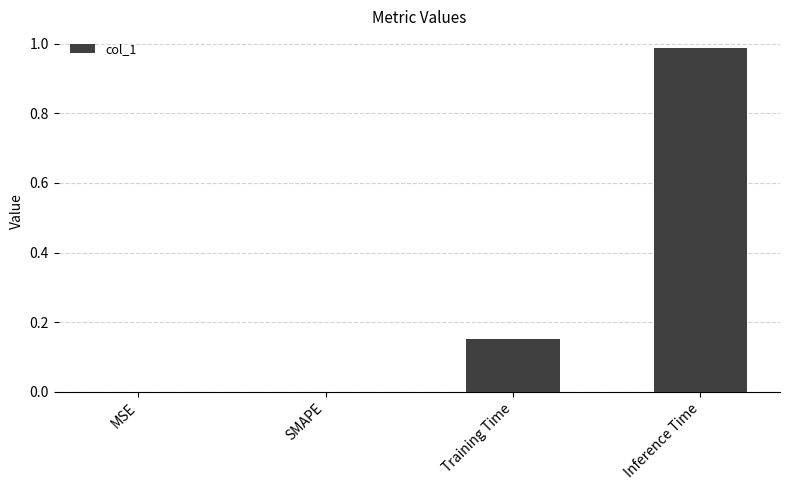

Between SMAPE and Training Time, which is larger?

Training Time